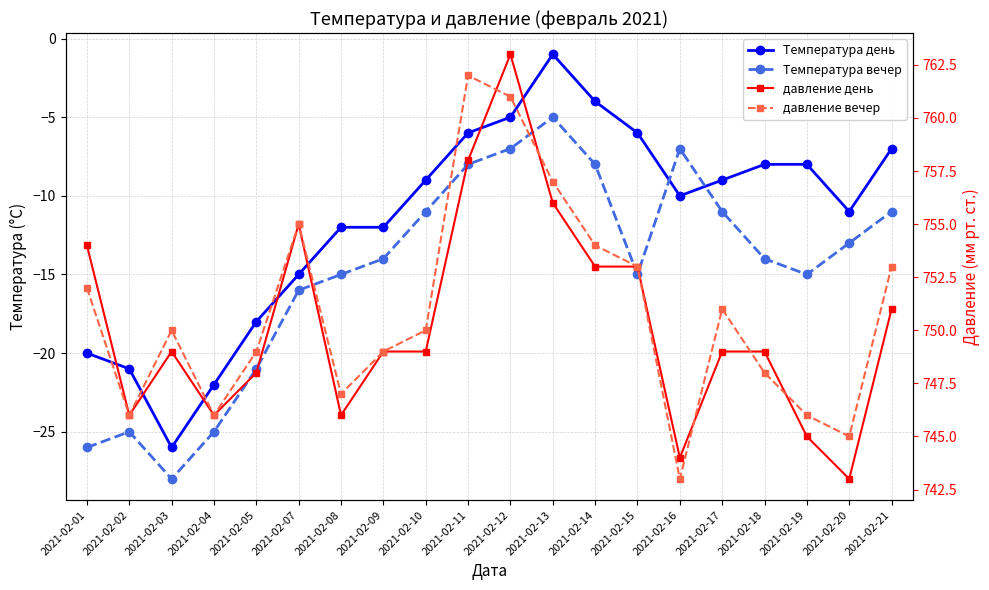

At which label does давление день first exceed 749?

2021-02-01